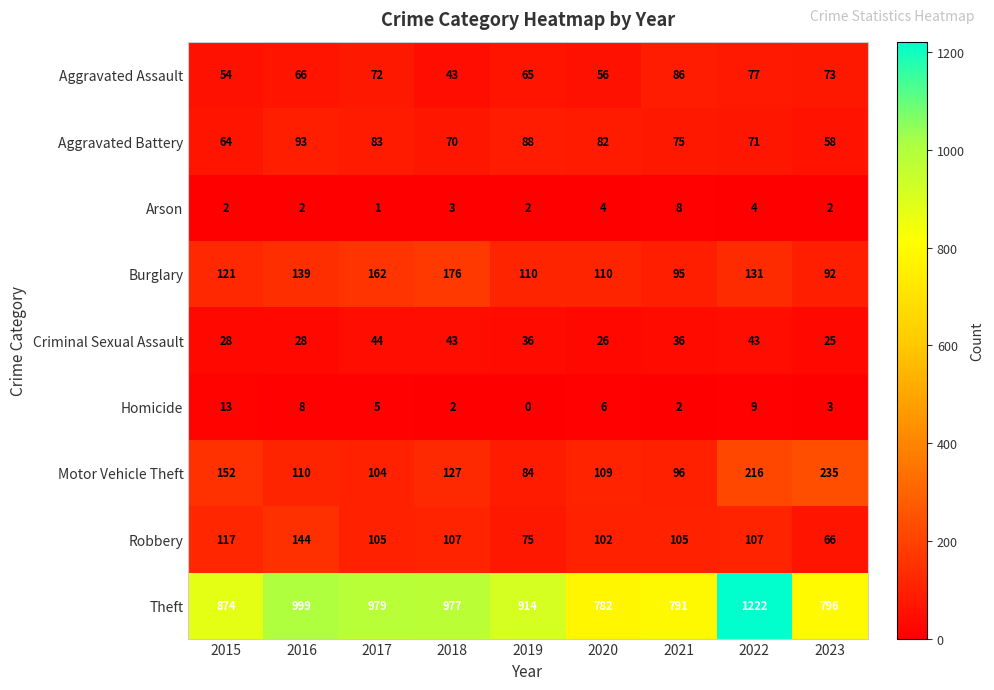

What is the average value of the Aggravated Assault series?

66